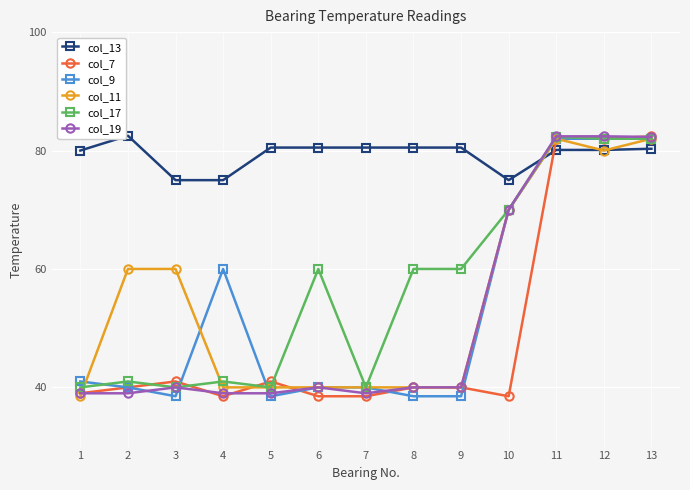

What is the approximate value of col_17 at 13?

82.0